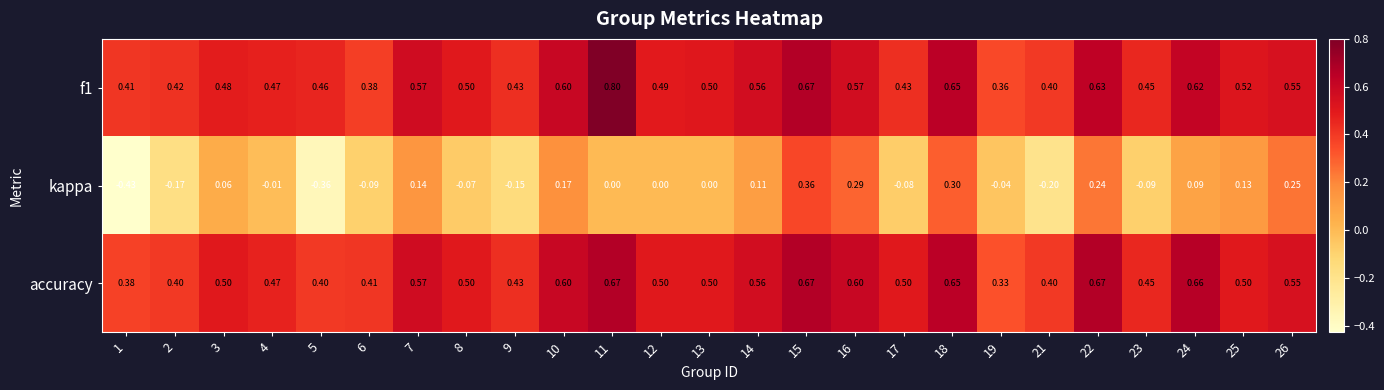

Is the value of accuracy at 19 greater than the value of f1 at 16?

No